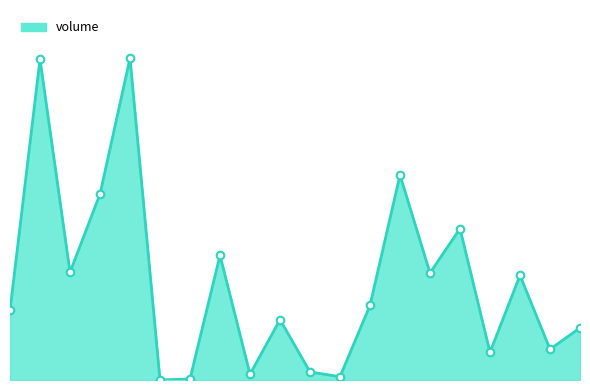

Is this an area chart (filled region under the line)?

Yes